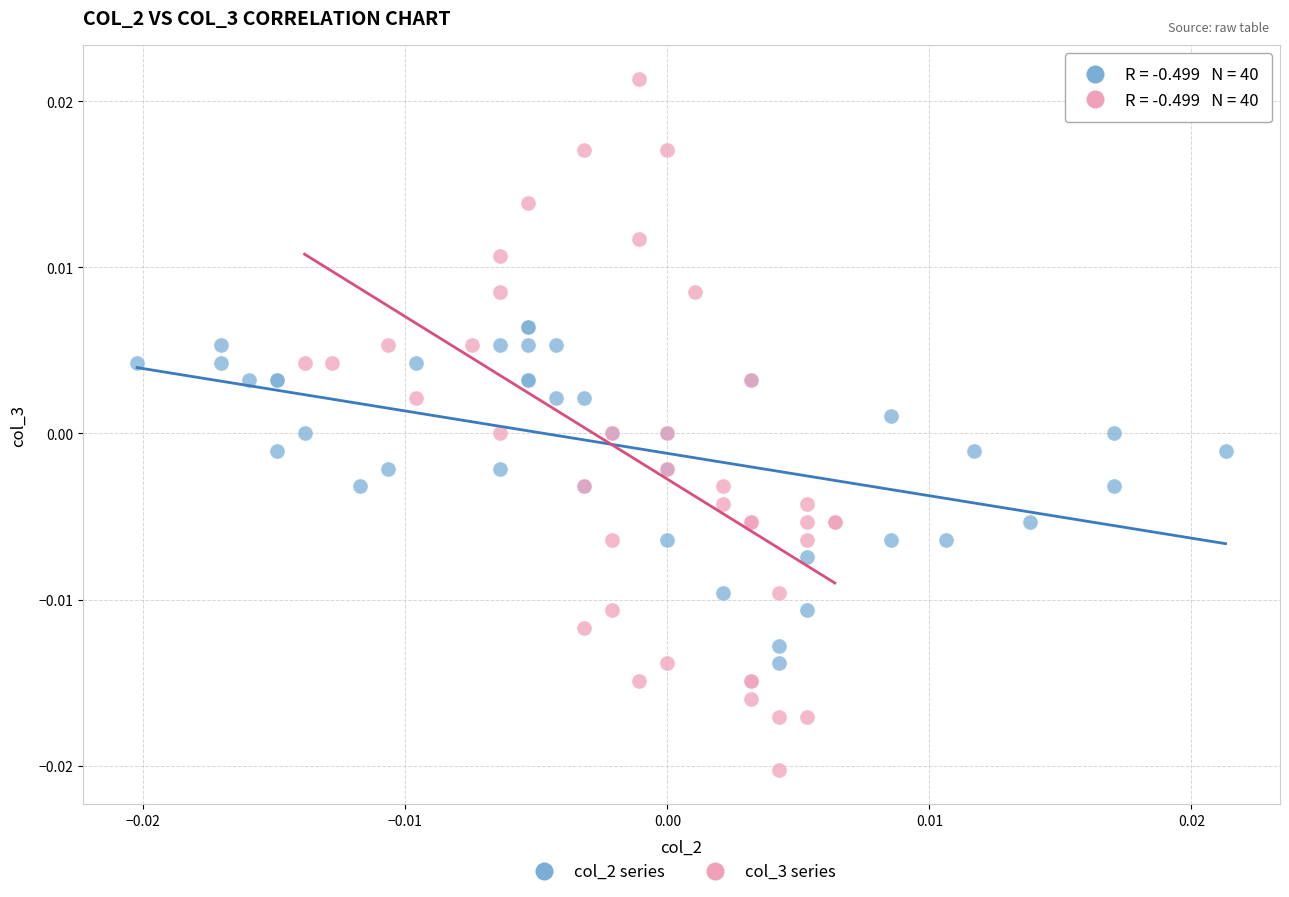

Which series reaches the maximum Y coordinate?

col_3 series